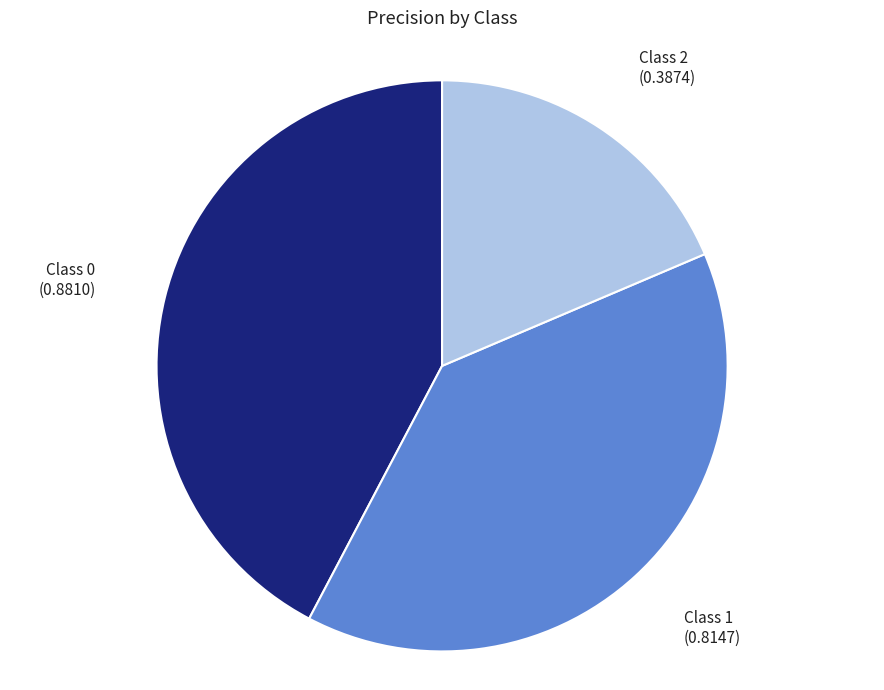

Rank the categories by value from highest to lowest.

Class 0, Class 1, Class 2